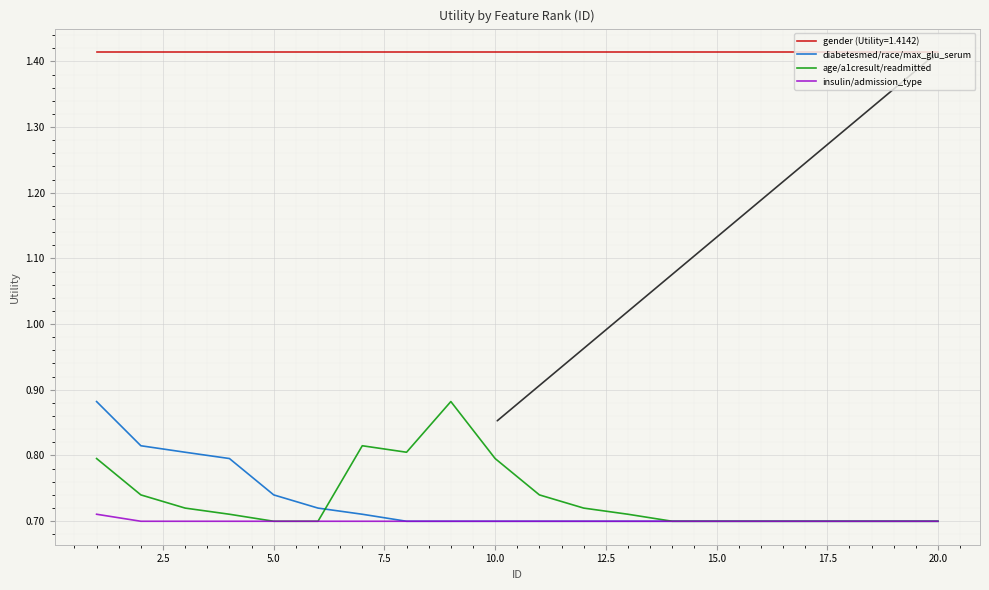

Which series has the largest total across all categories?

gender (Utility=1.4142)